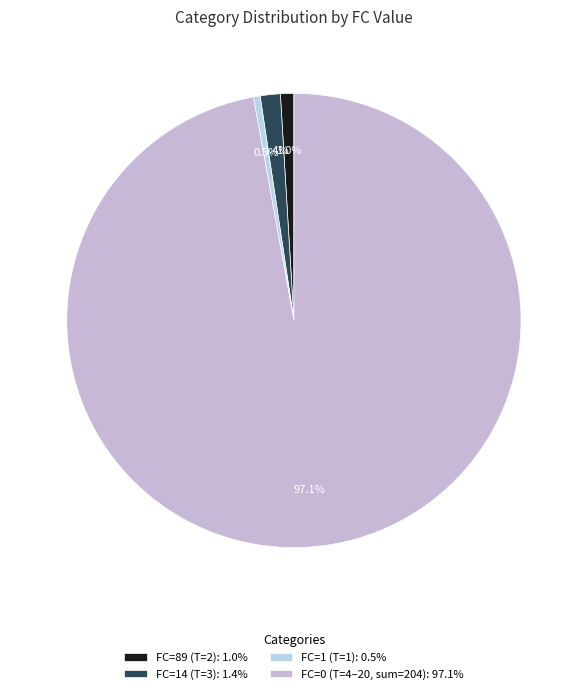

Rank the categories by value from highest to lowest.

FC=0 (T=4–20, sum=204): 97.1%, FC=14 (T=3): 1.4%, FC=89 (T=2): 1.0%, FC=1 (T=1): 0.5%